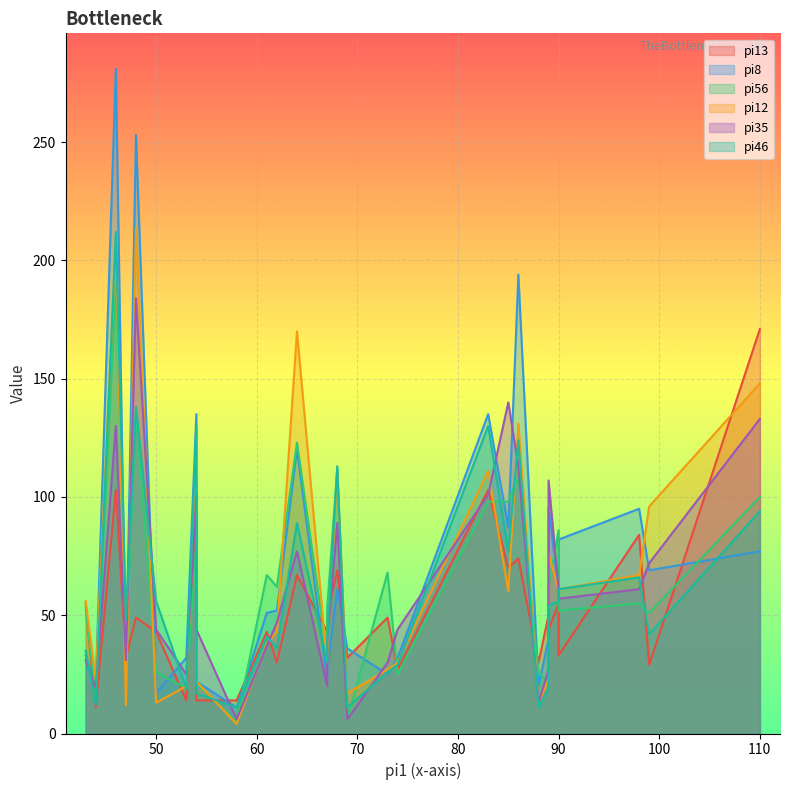

How many intersections are there between pi12 and pi56?

15